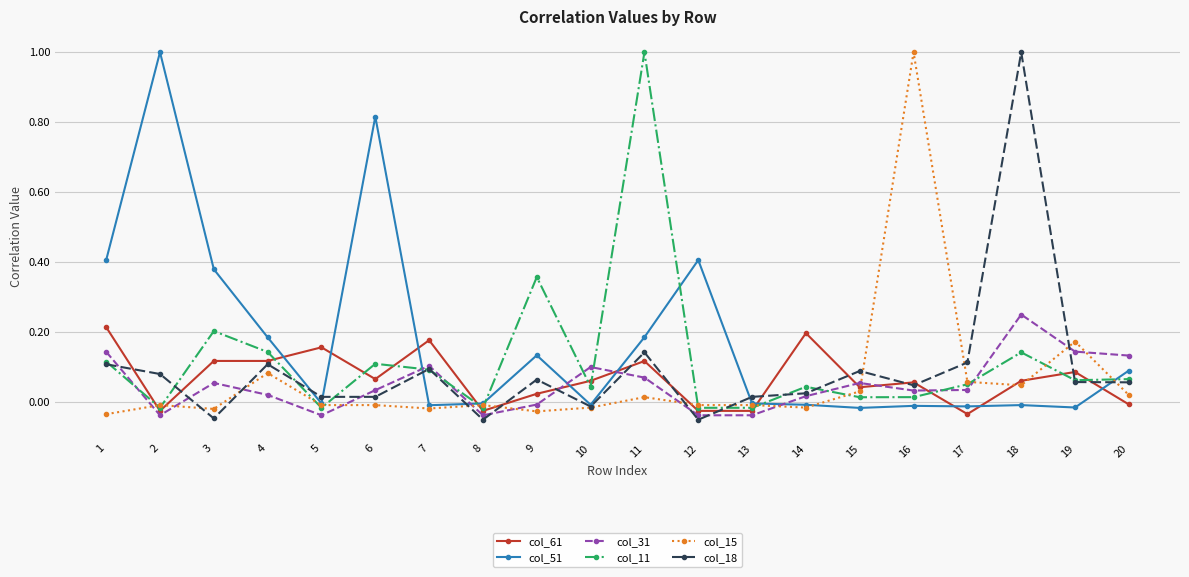

How many values in the col_11 series exceed 0?

15